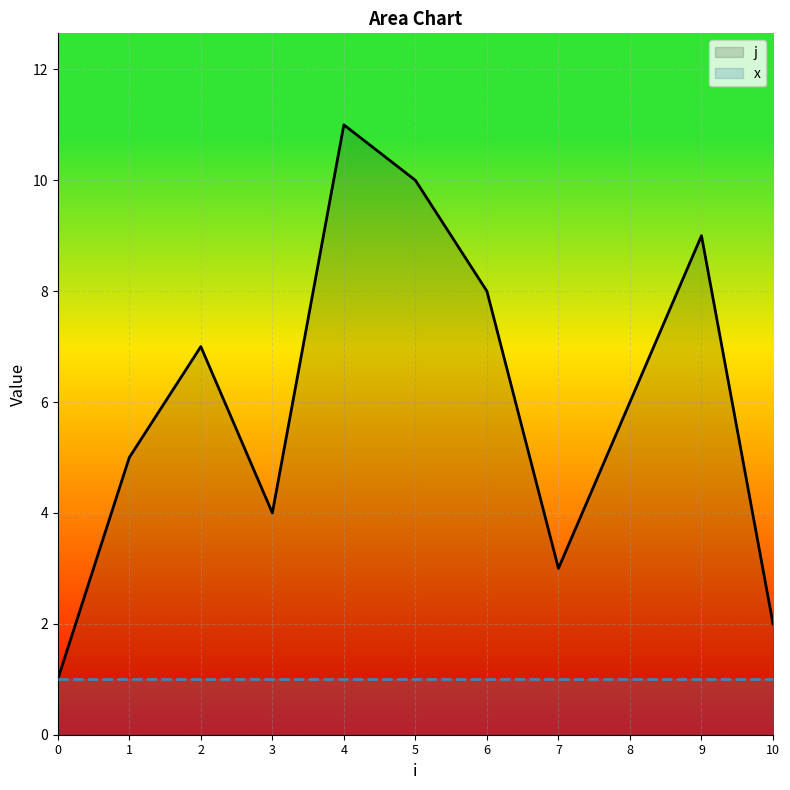

Does the chart display data point markers on the line(s)?

No